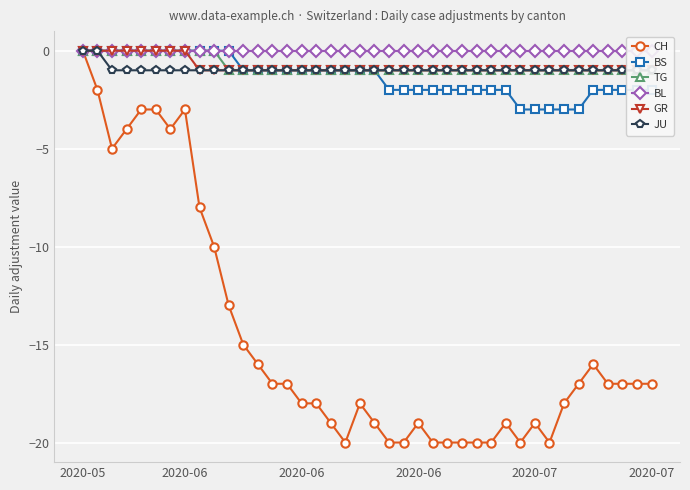

How many values in the CH series exceed -17?

14